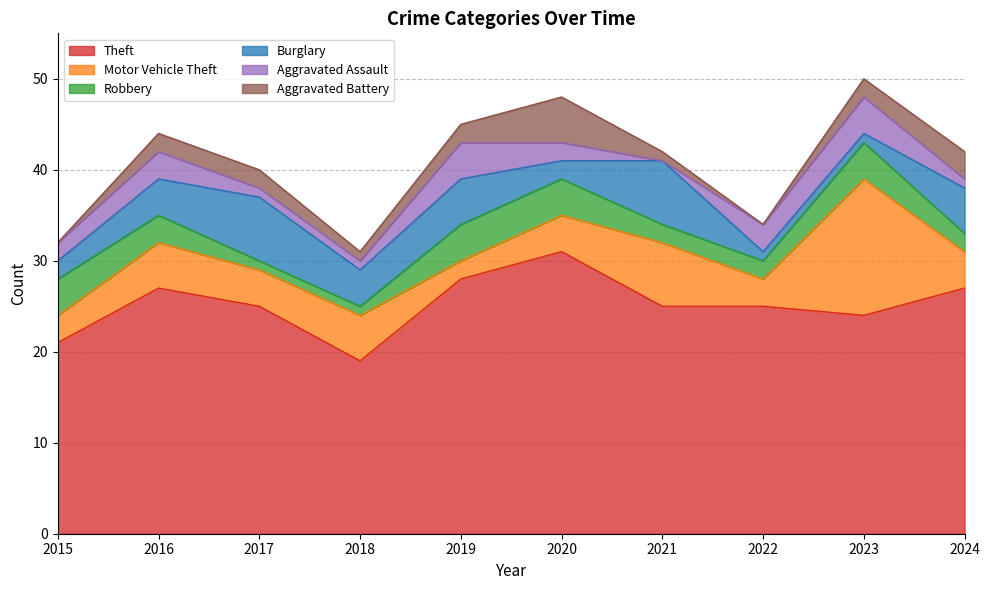

What is the total value across all series at 2015?

32